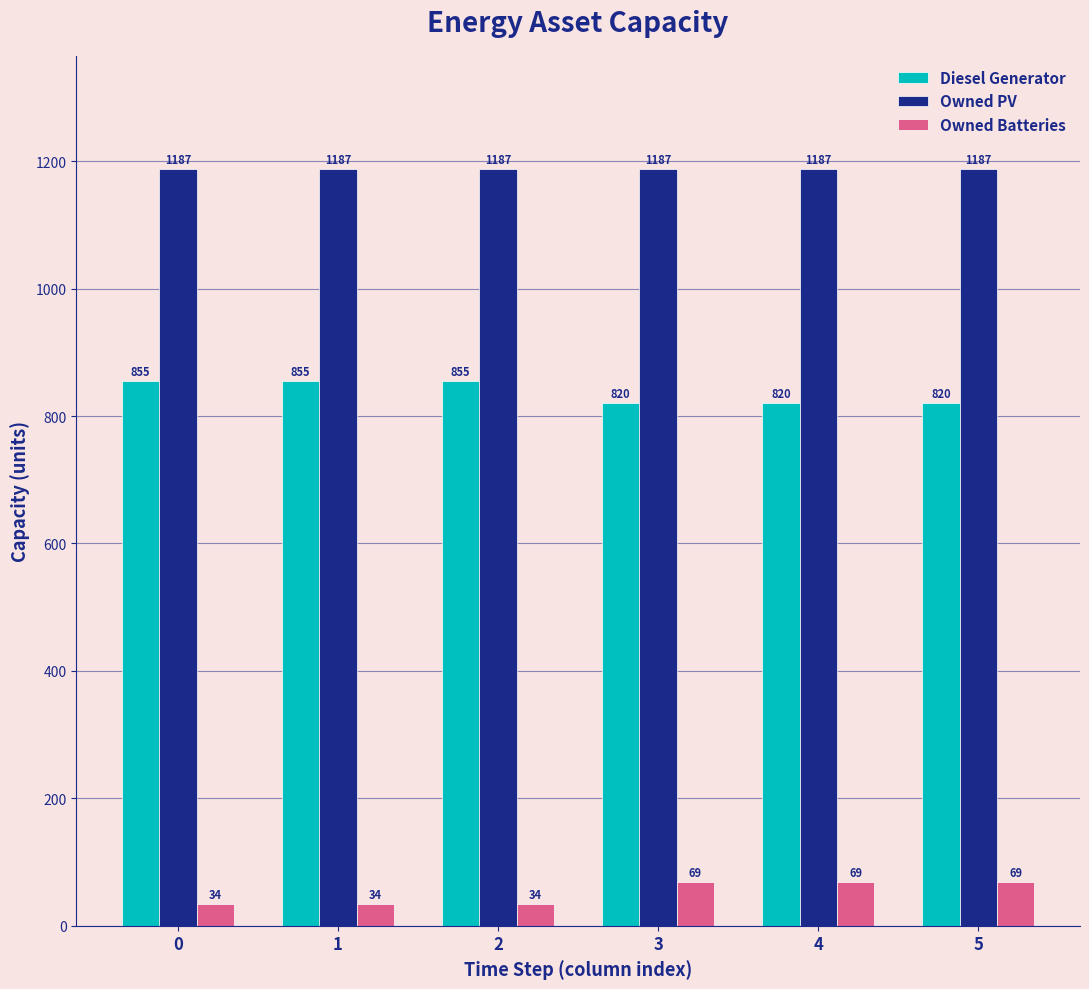

Is it true that Owned PV equals 1187 at 1?

True